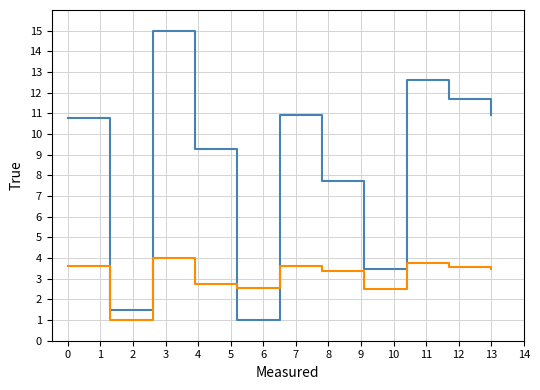

What is the minimum value shown in the chart?

1.0